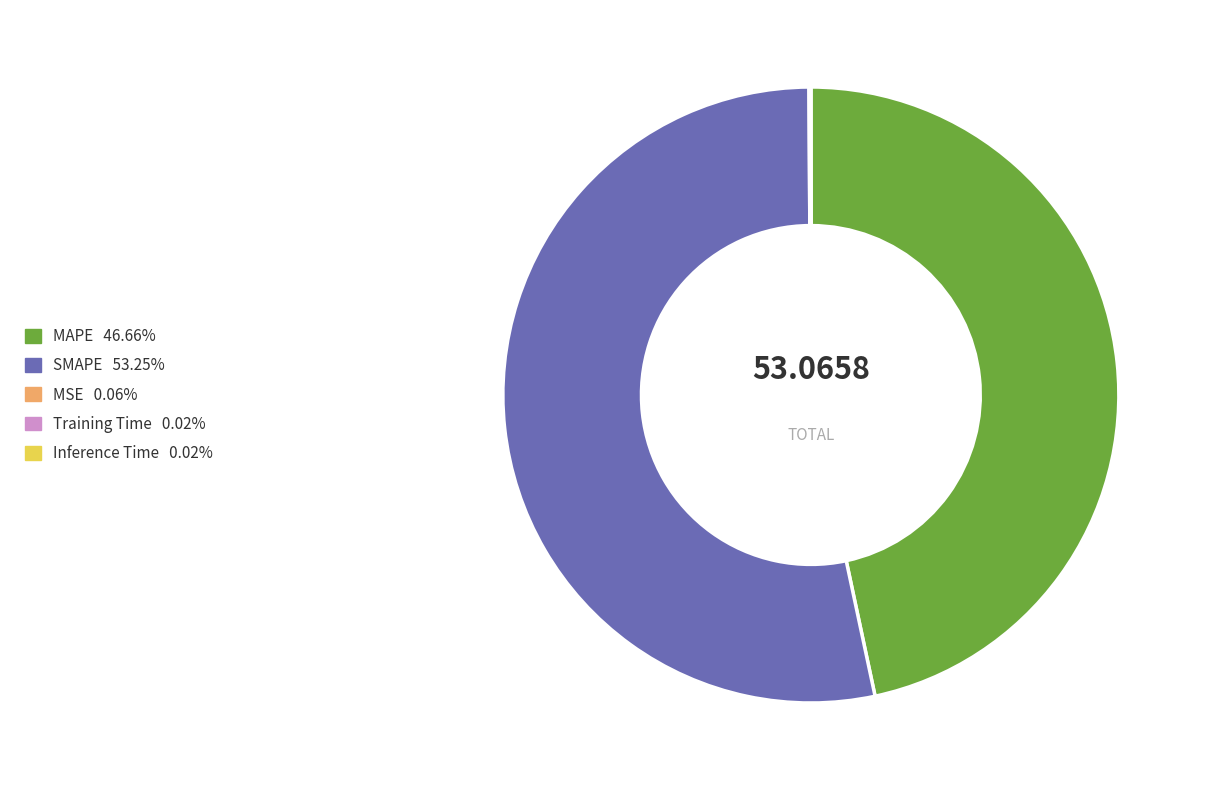

Which slice is the largest?

SMAPE